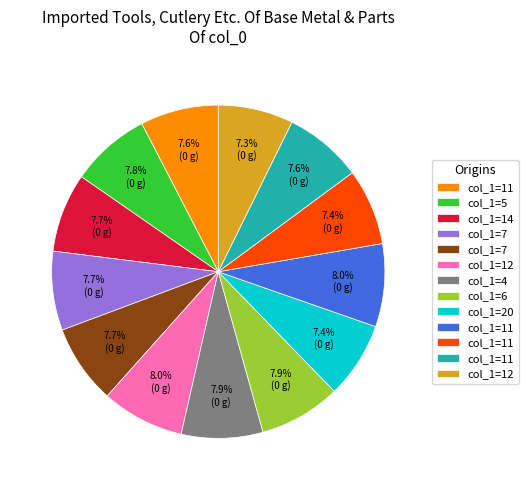

How many slices are in this pie chart?

13